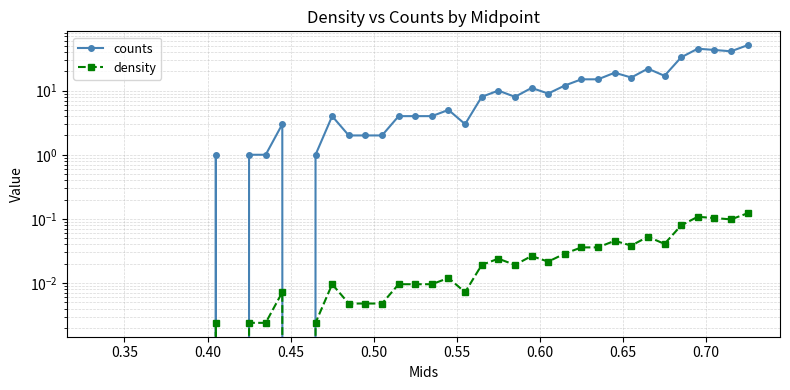

True or false: counts and density intersect in this chart.

False